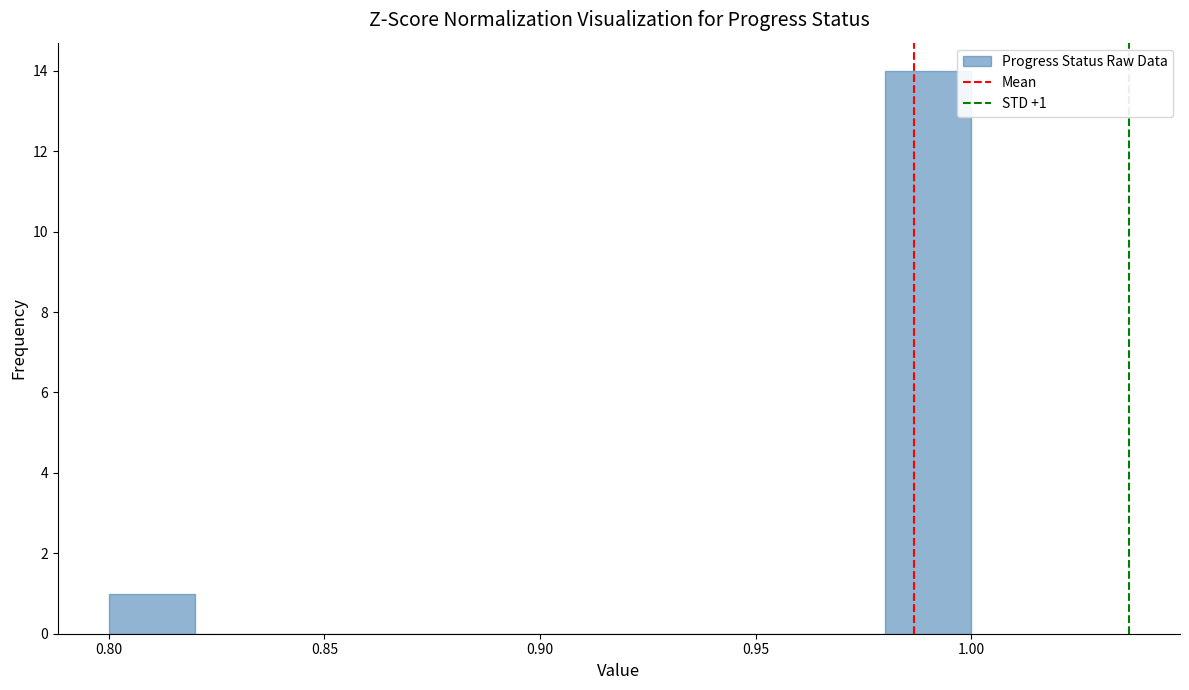

Over which range of the x-axis is the bar tallest?

0.98 to 1.00